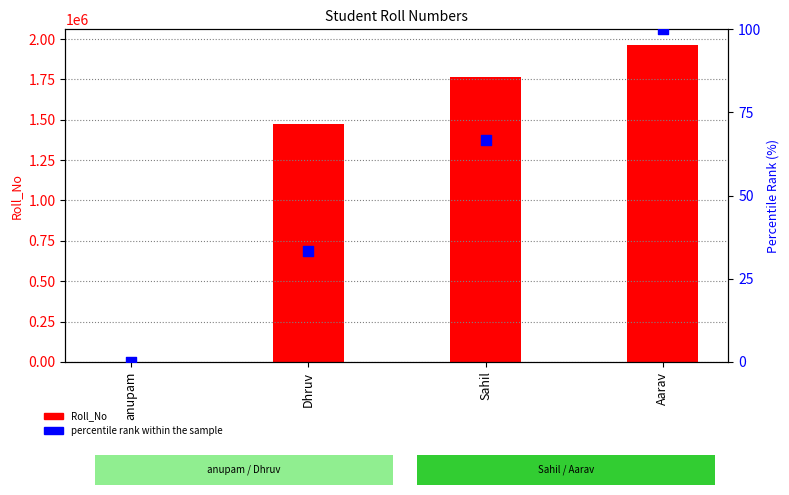

At which category is the sum across all series the highest?

Aarav